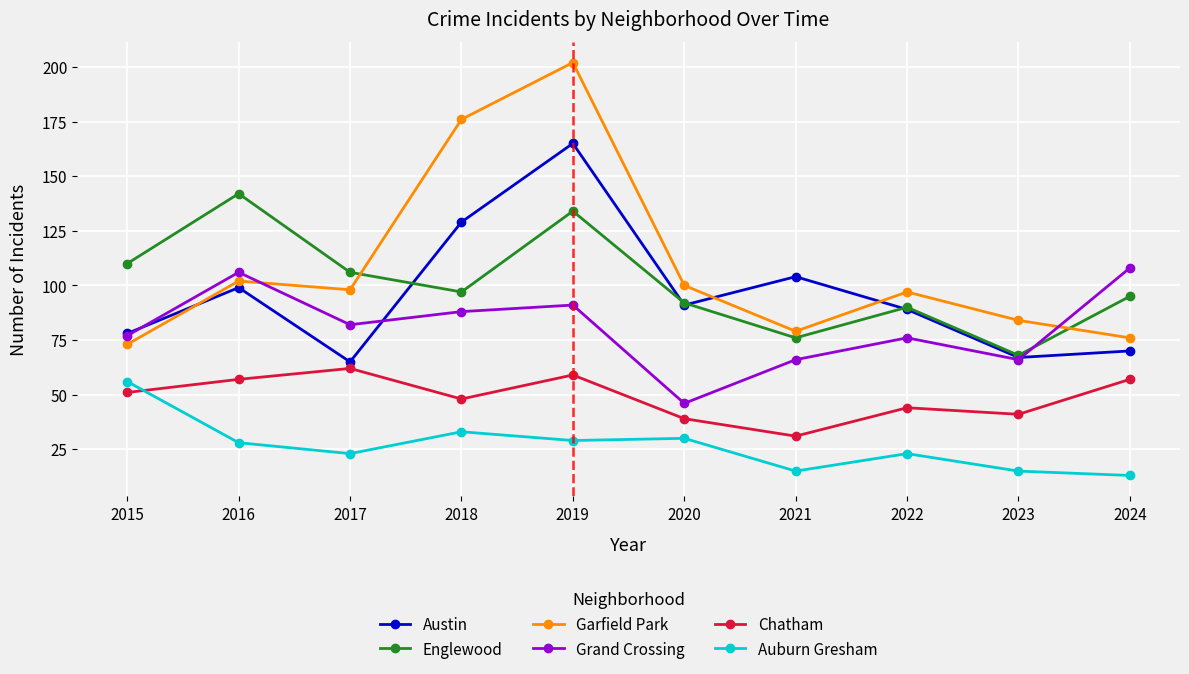

True or false: Garfield Park has a value of 133 at 2024.

False